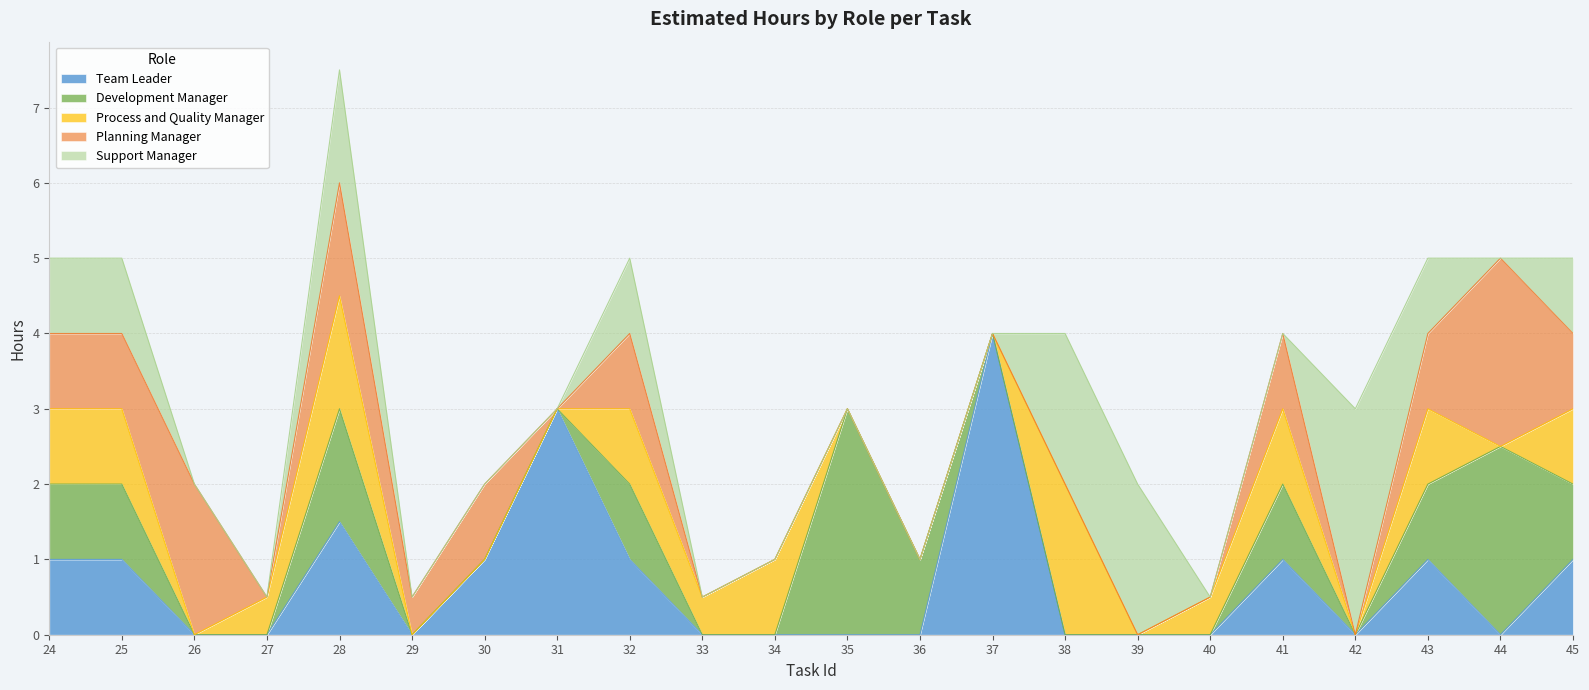

In Support Manager, how many points are lower than both neighbors (excluding endpoints)?

1